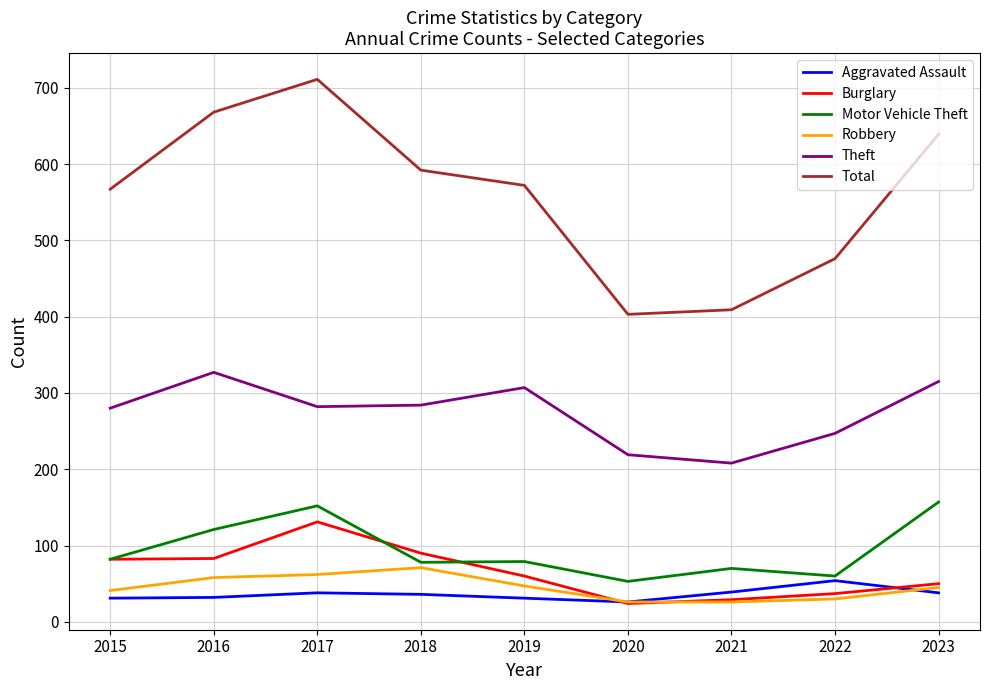

What is the approximate value of Motor Vehicle Theft at 2019?

79